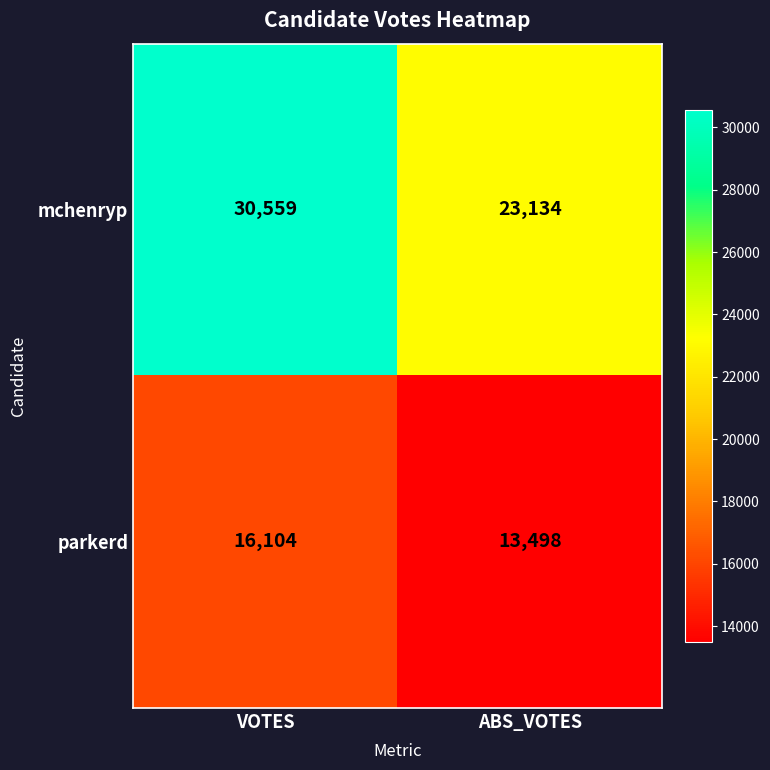

Between VOTES and ABS_VOTES, which series saw the biggest shift?

mchenryp